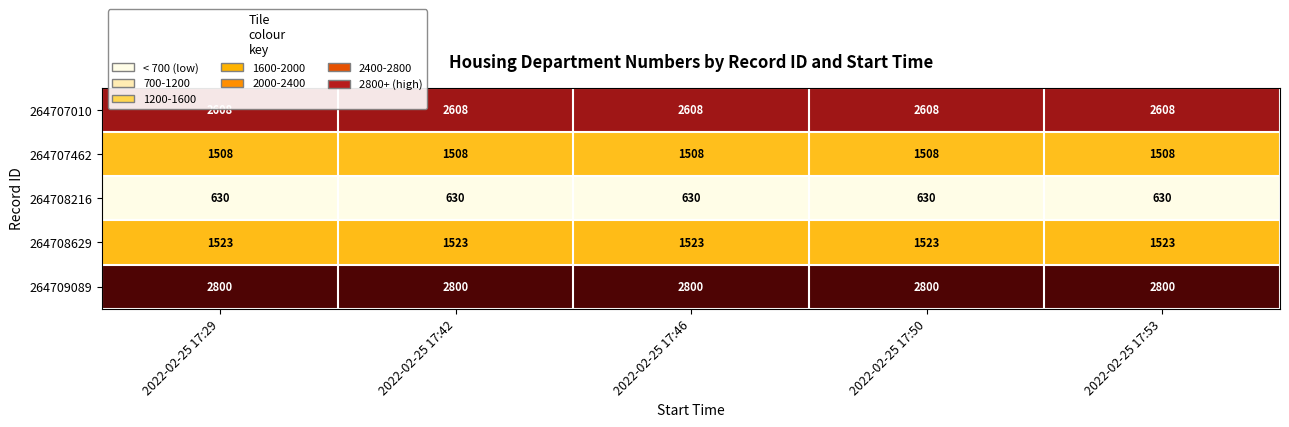

Is it true that 264707462 equals 2414 at 2022-02-25 17:46?

False